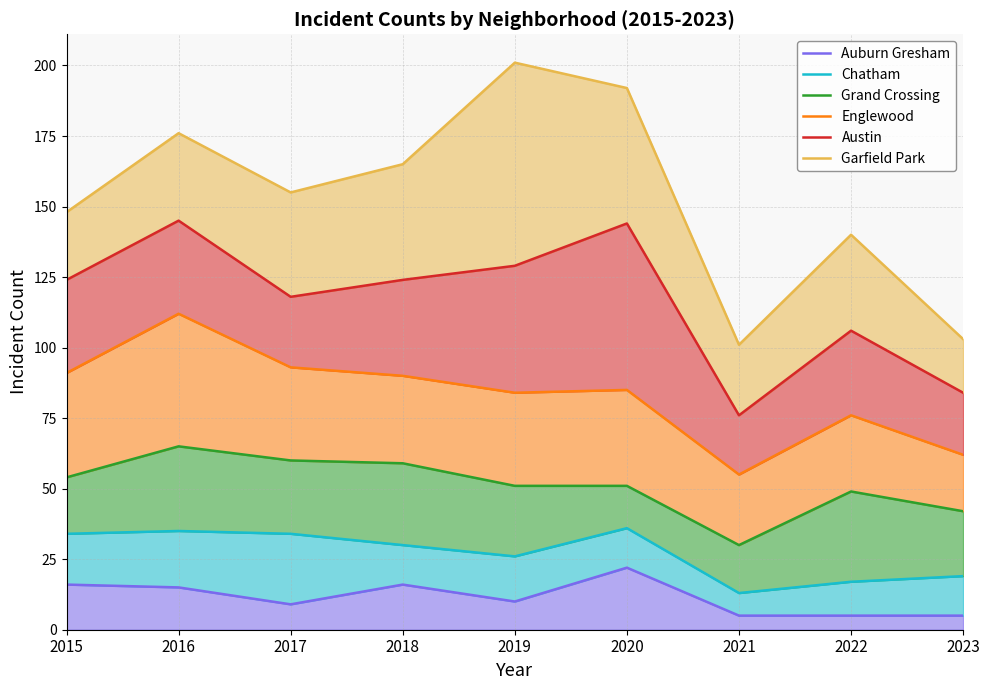

What is the difference between the maximum and minimum values in the Austin series?

69